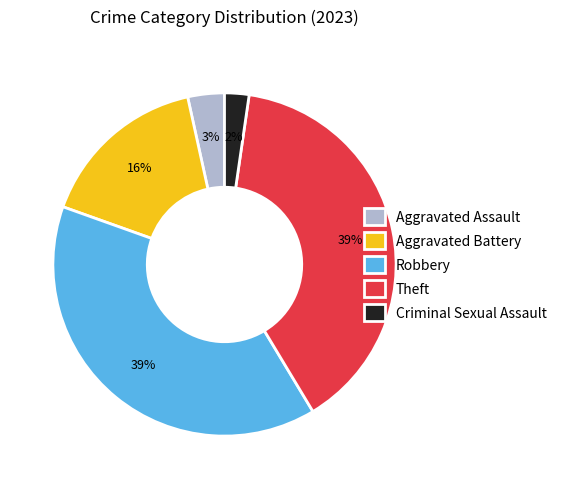

To the nearest percent, what percentage of the pie is Robbery?

39%